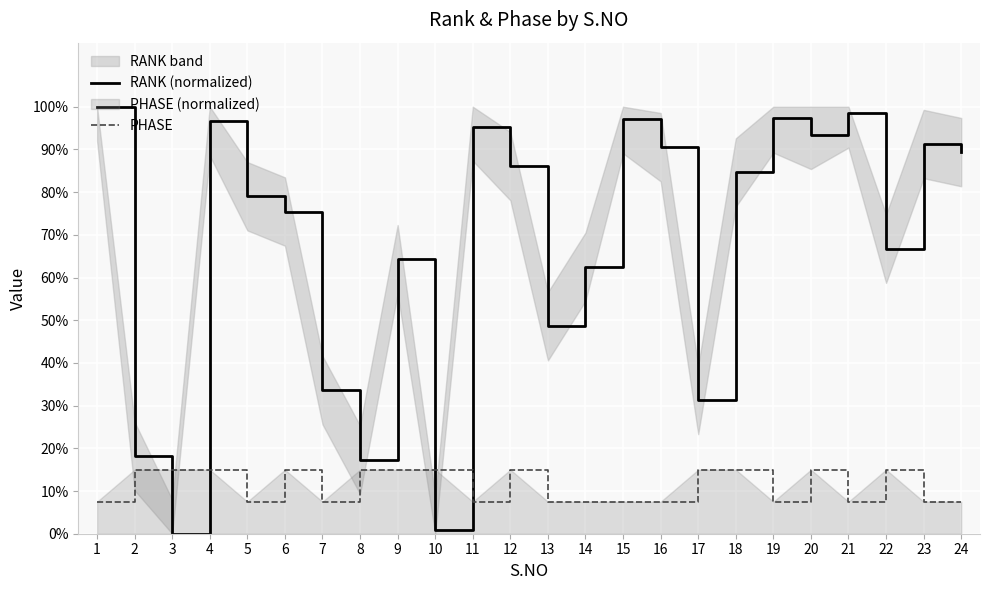

Between which two adjacent categories do PHASE and RANK (normalized) first intersect?

2 and 3